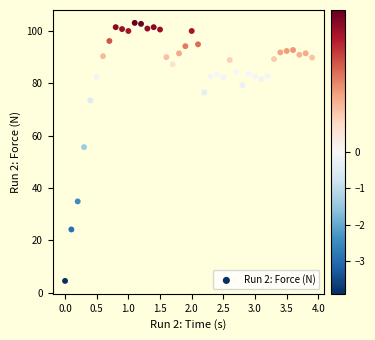

What is the range of X values (max minus min)?

3.9